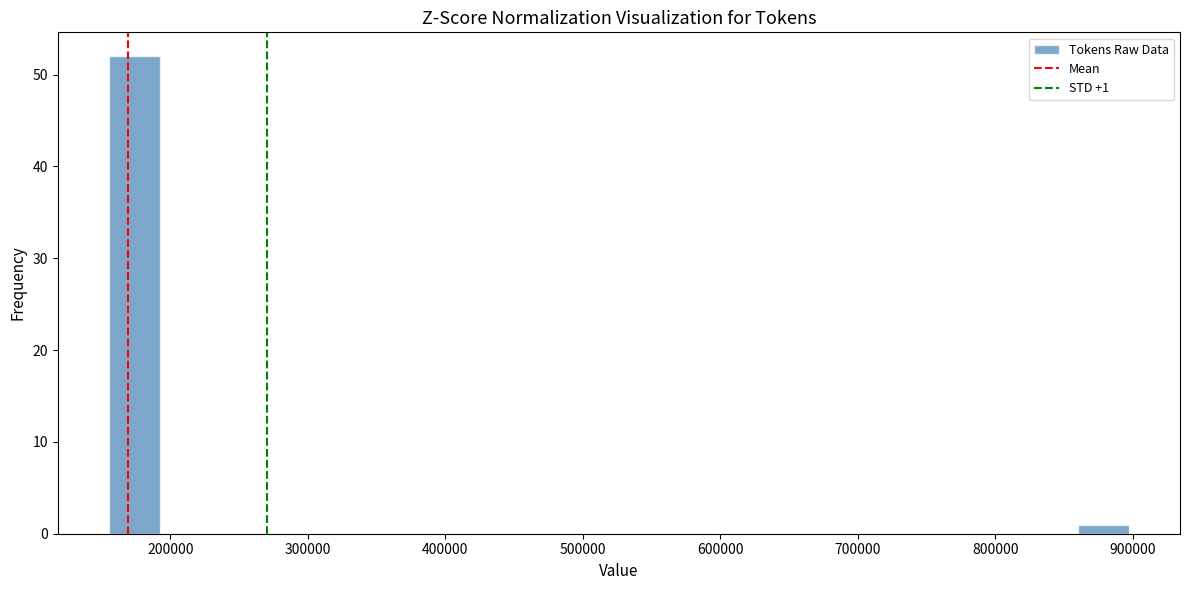

Around what value on the x-axis is the tallest bar? Give the approximate position of its centre, as read against the axis.

170000